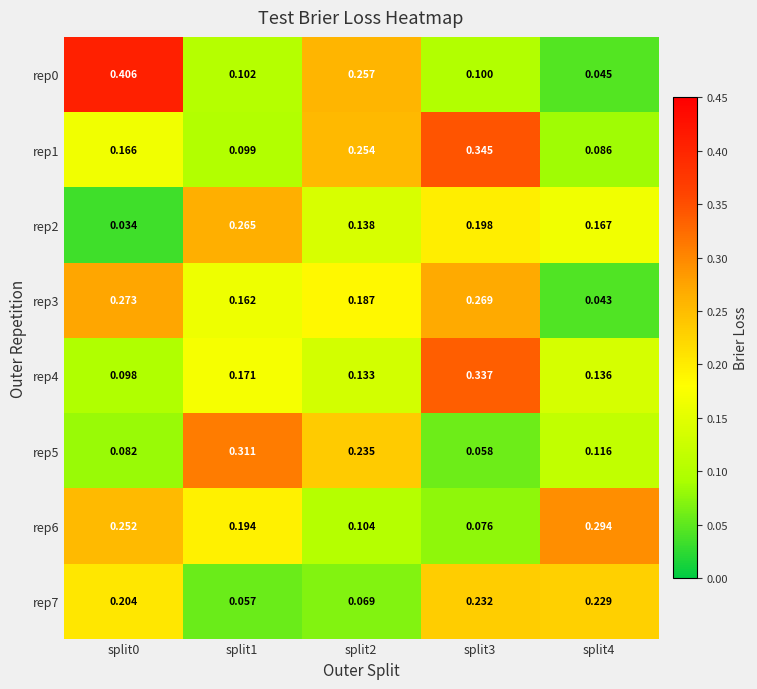

Is the value of rep7 at split3 greater than the value of rep3 at split0?

No